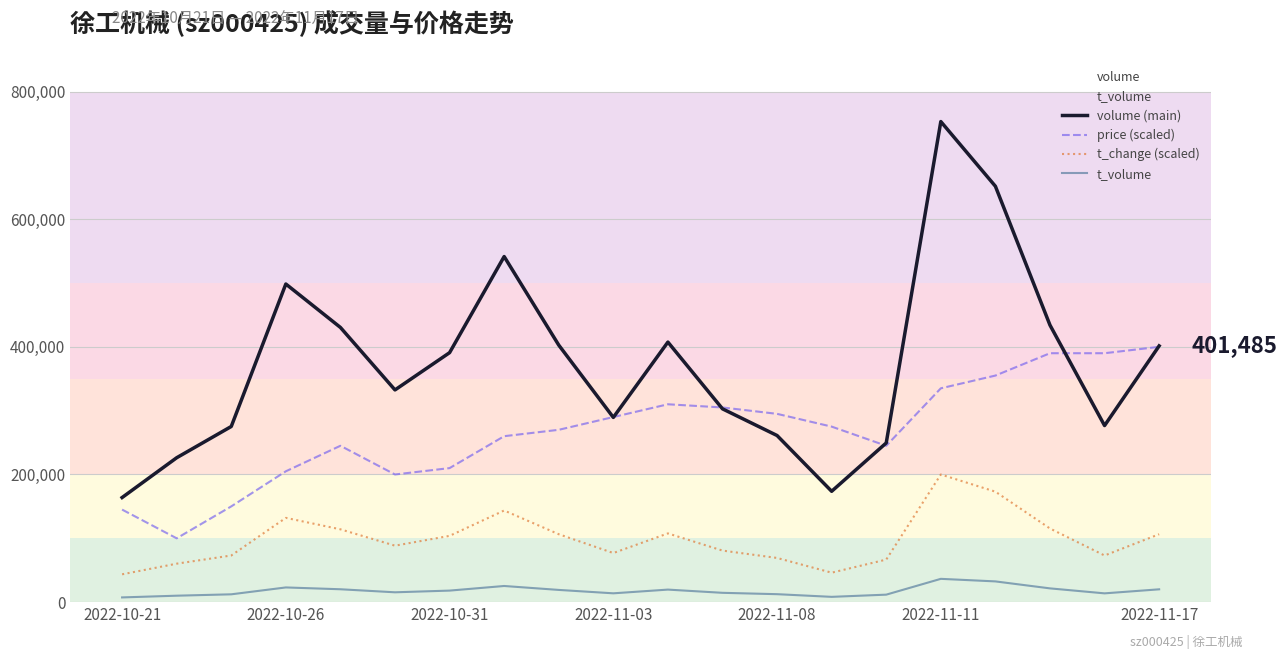

Which label corresponds to the smallest value in the chart?

2022-10-21